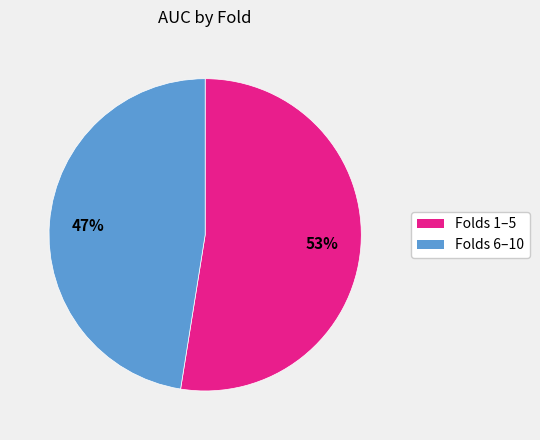

To the nearest percent, what is the average slice percentage?

50%